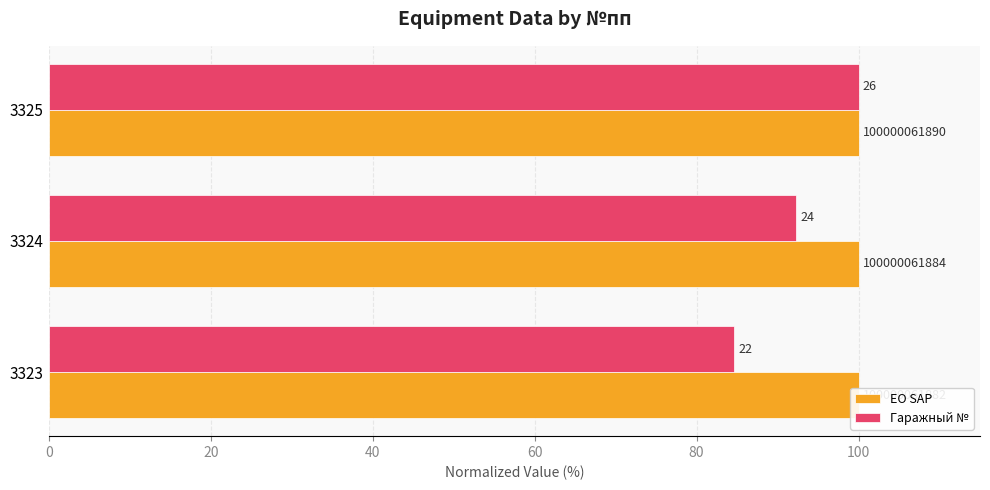

Is the value of Гаражный № at 40 greater than the value of ЕО SAP at 0?

Yes